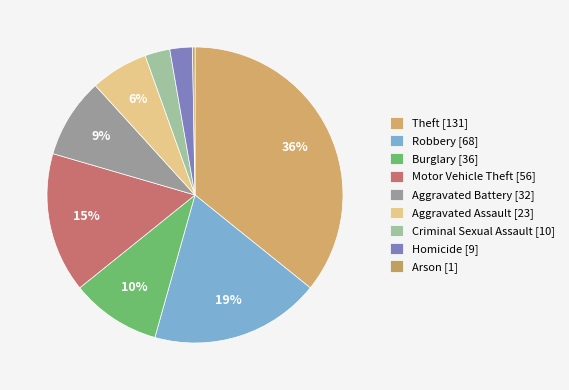

Rank the categories by value from lowest to highest.

Arson, Homicide, Criminal Sexual Assault, Aggravated Assault, Aggravated Battery, Burglary, Motor Vehicle Theft, Robbery, Theft